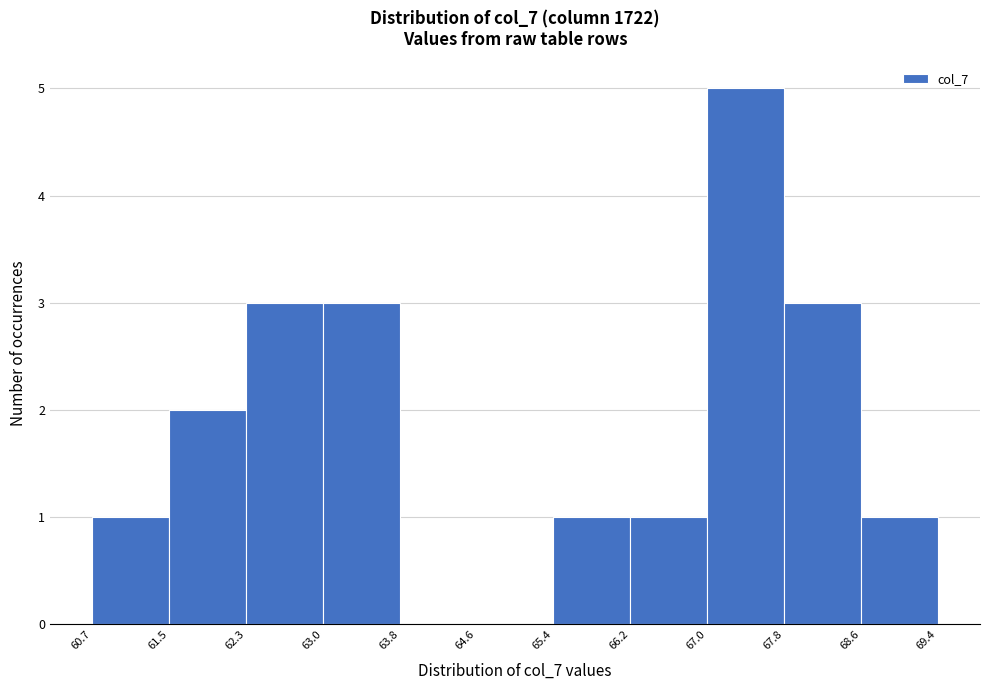

Which range on the x-axis has the tallest bar?

67.0 to 67.8